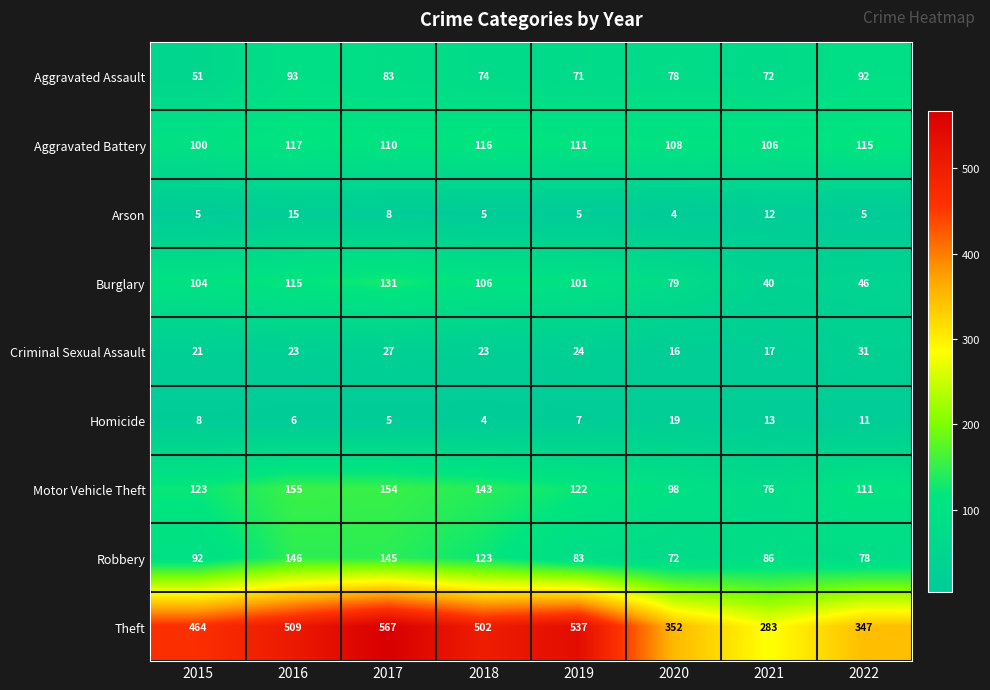

What is the difference between the second highest and second lowest values in the Theft series?

190